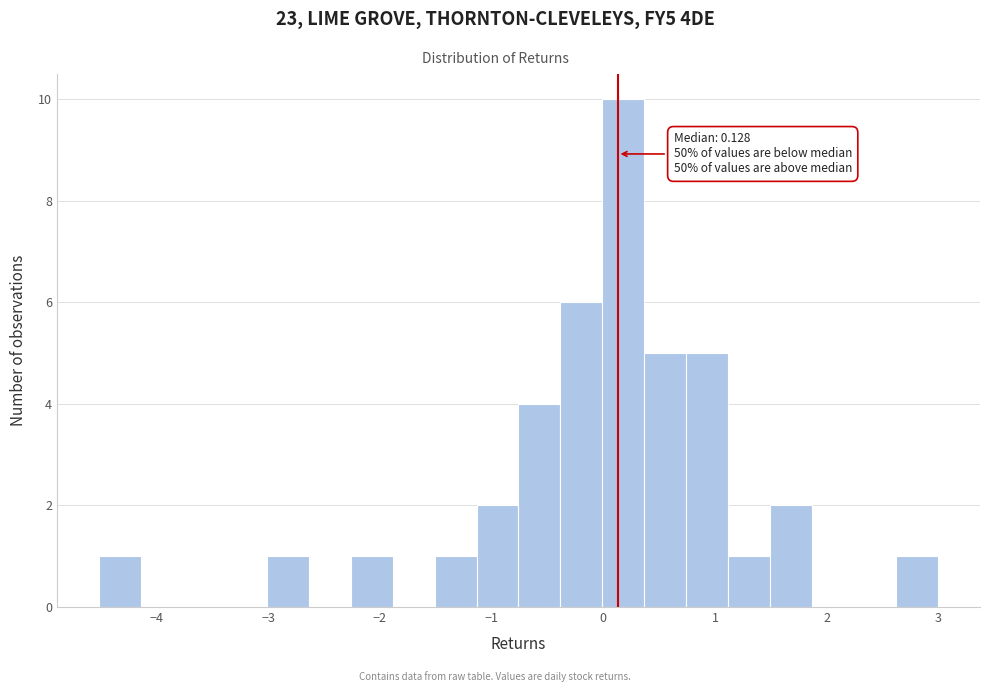

Read against the x-axis, roughly where is the centre of the tallest bar?

0.2